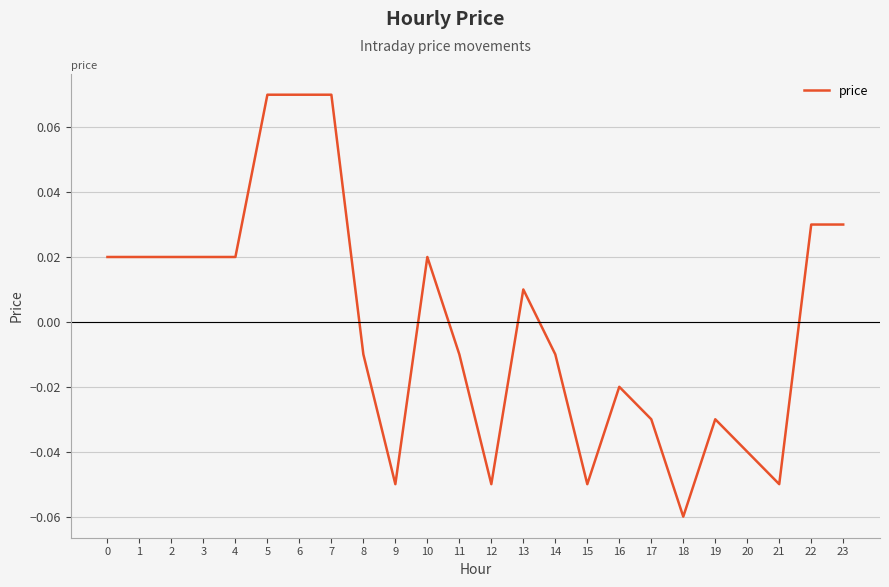

At which category does the chart reach its minimum across all series?

18